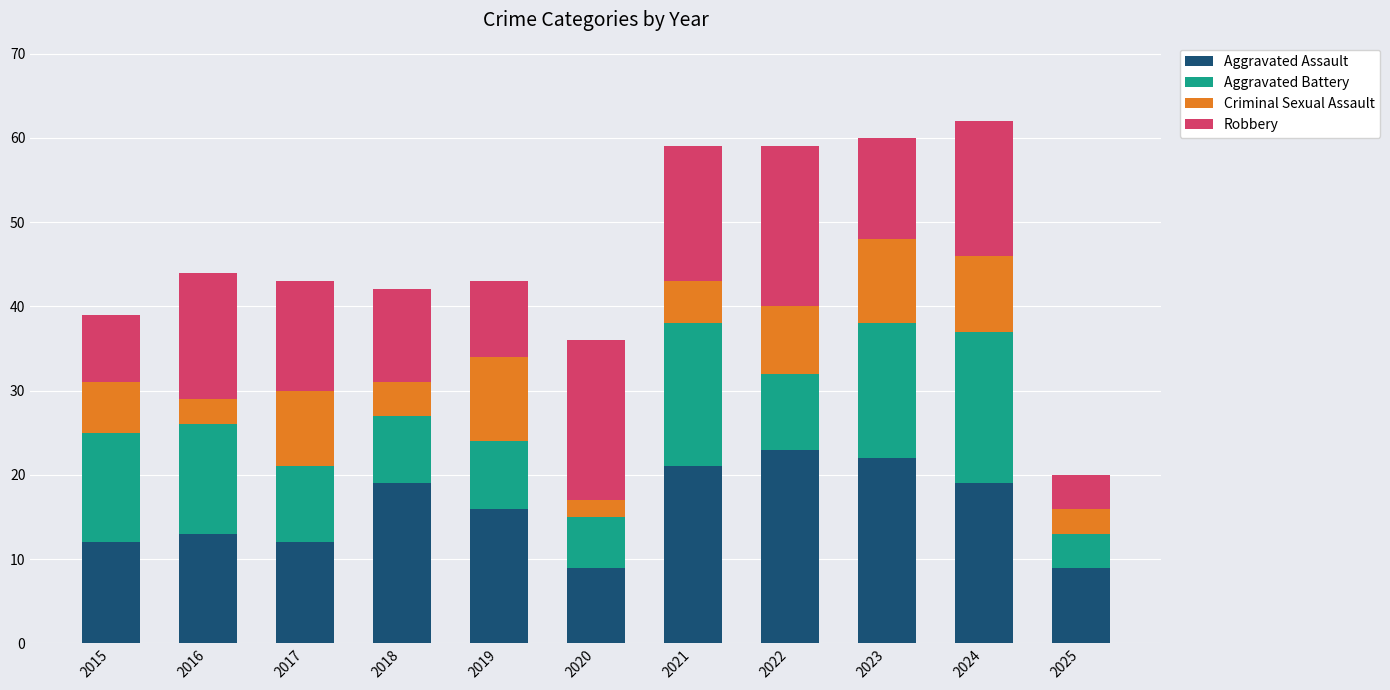

How many series are shown in this chart?

4